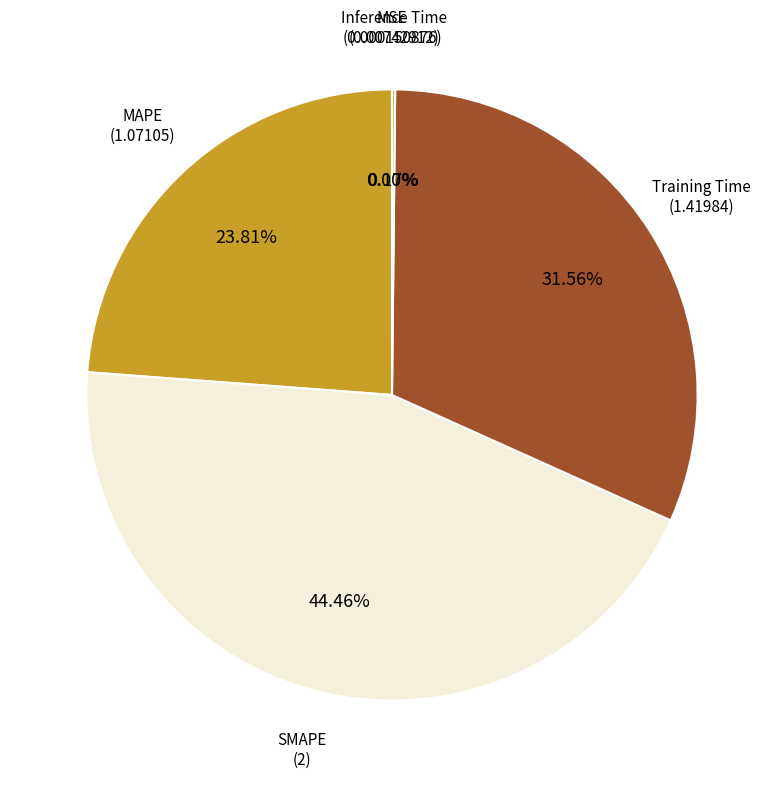

What percentage is the Training Time slice, to the nearest percent?

32%